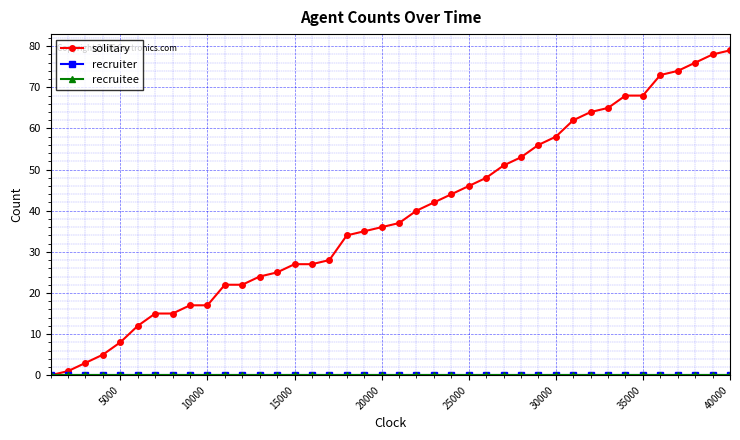

Does the chart have visible grid lines?

Yes